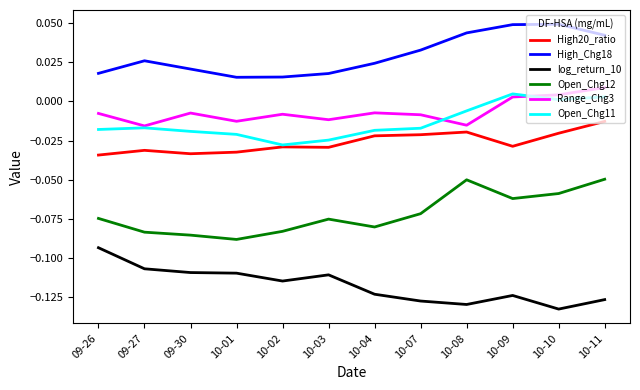

The Range_Chg3 series shows -0.0 at 10-02. True or false?

True